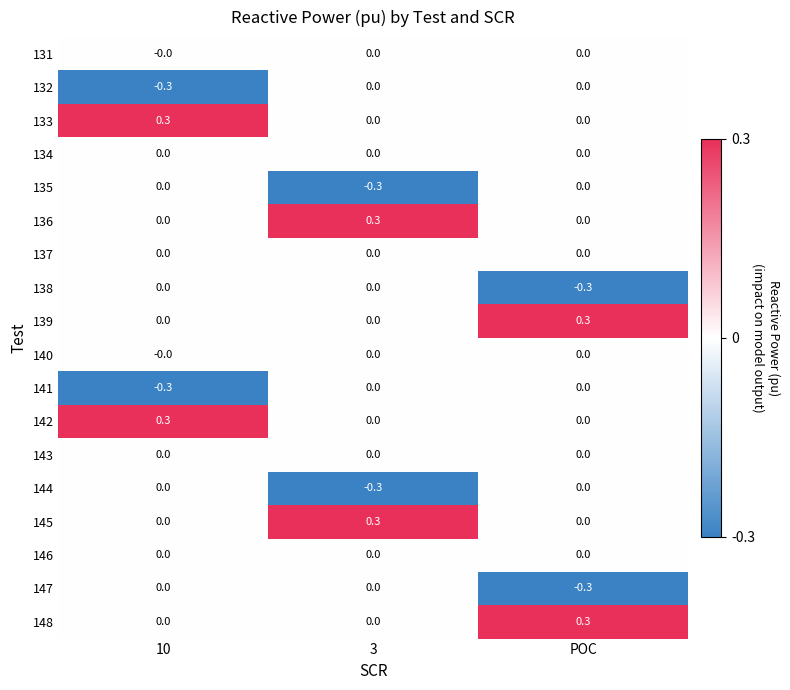

What is the difference between the highest and lowest values at POC?

0.6